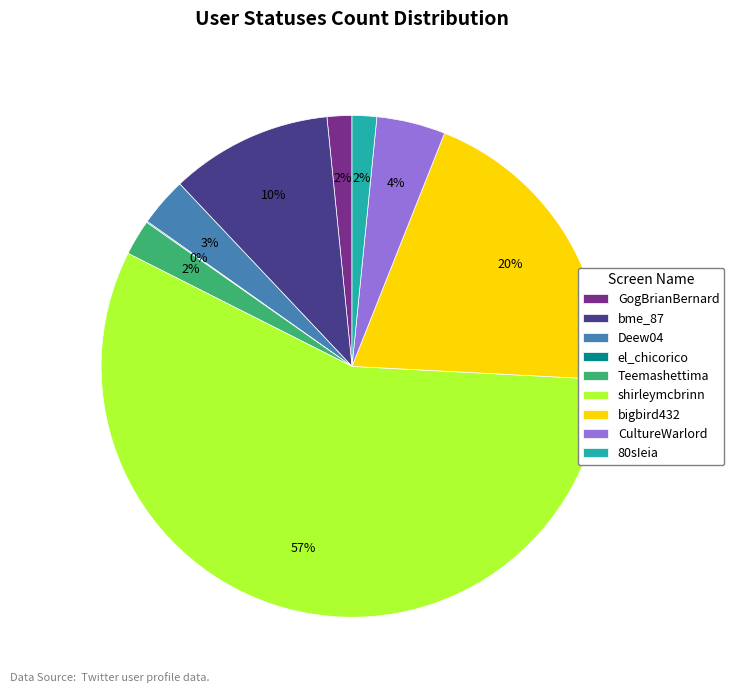

Does shirleymcbrinn account for over 50% of the chart?

Yes